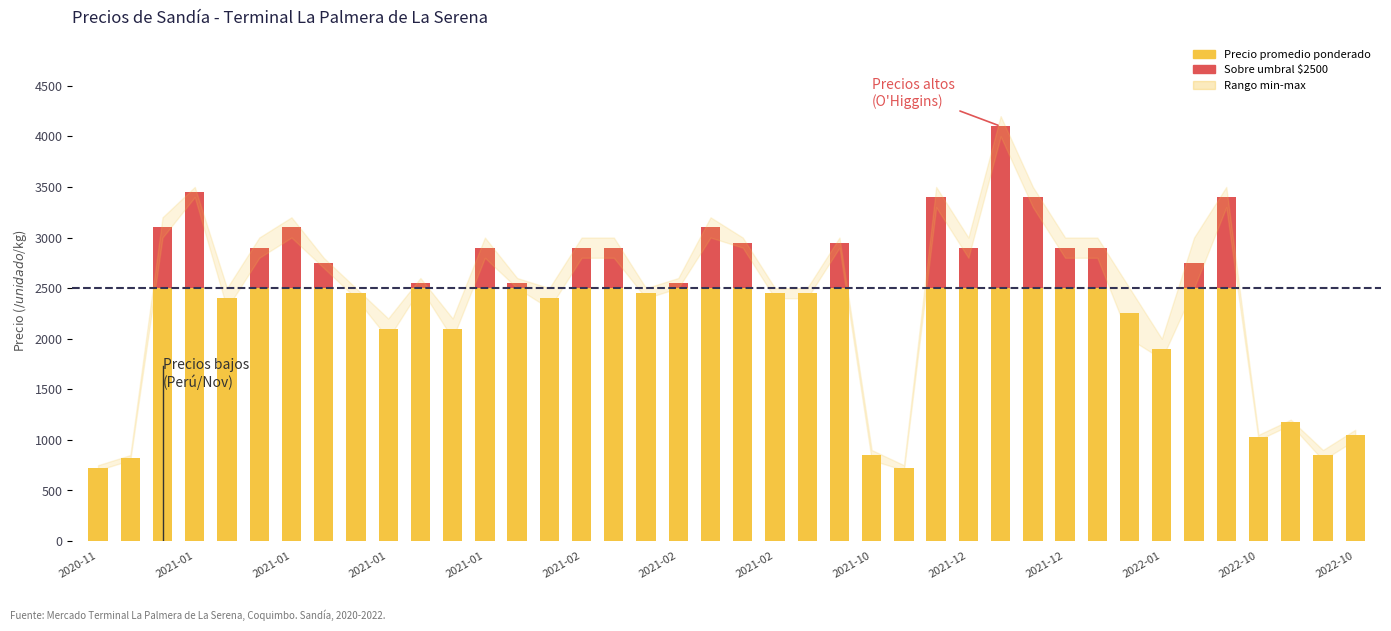

What is the maximum value shown in the chart?

4200